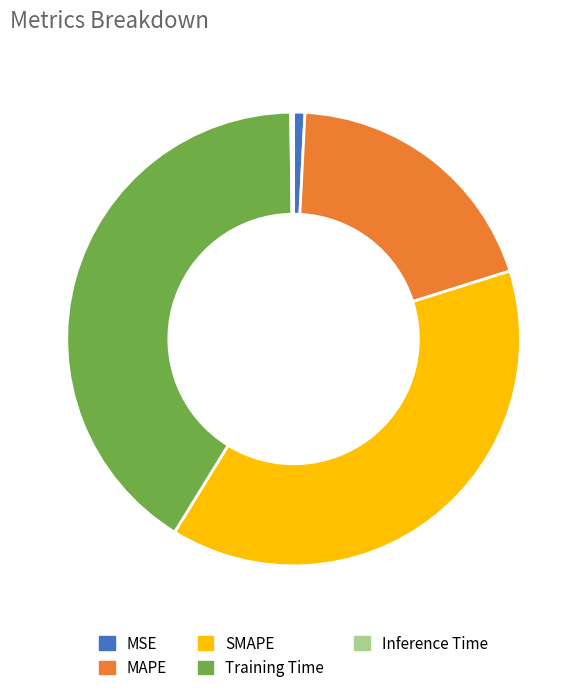

Is there any slice that represents more than half of the pie?

No